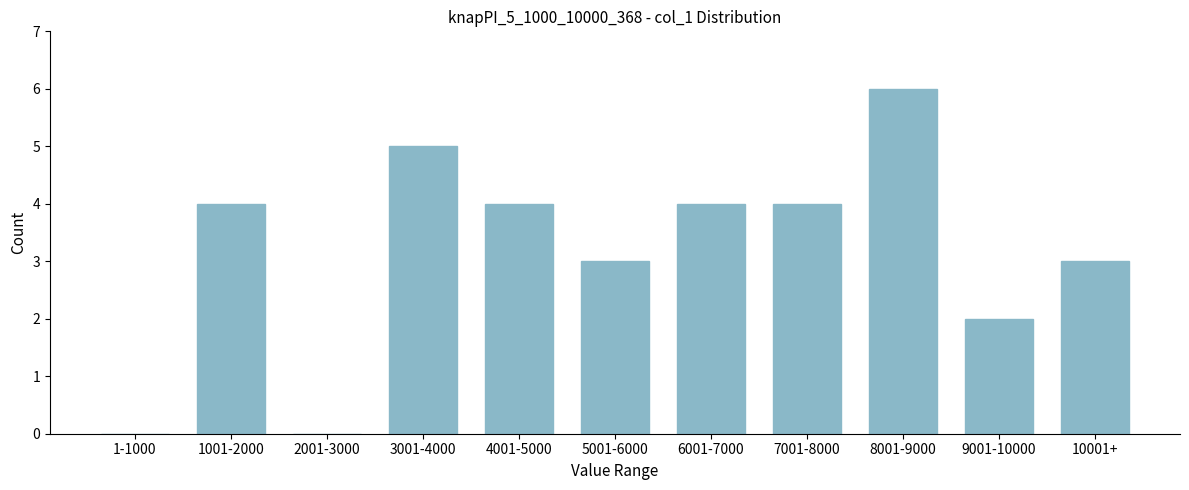

Reading left to right, list all the values displayed in this chart.

1-1000=0	1001-2000=4	2001-3000=0	3001-4000=5	4001-5000=4	5001-6000=3	6001-7000=4	7001-8000=4	8001-9000=6	9001-10000=2	10001+=3